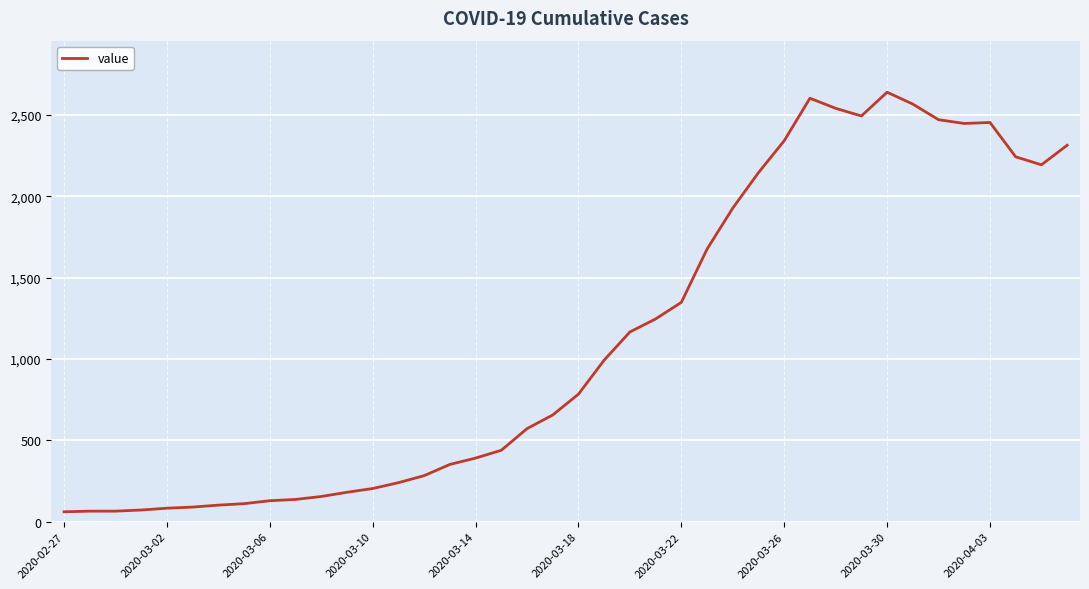

What is the difference between the maximum and minimum values?

2578